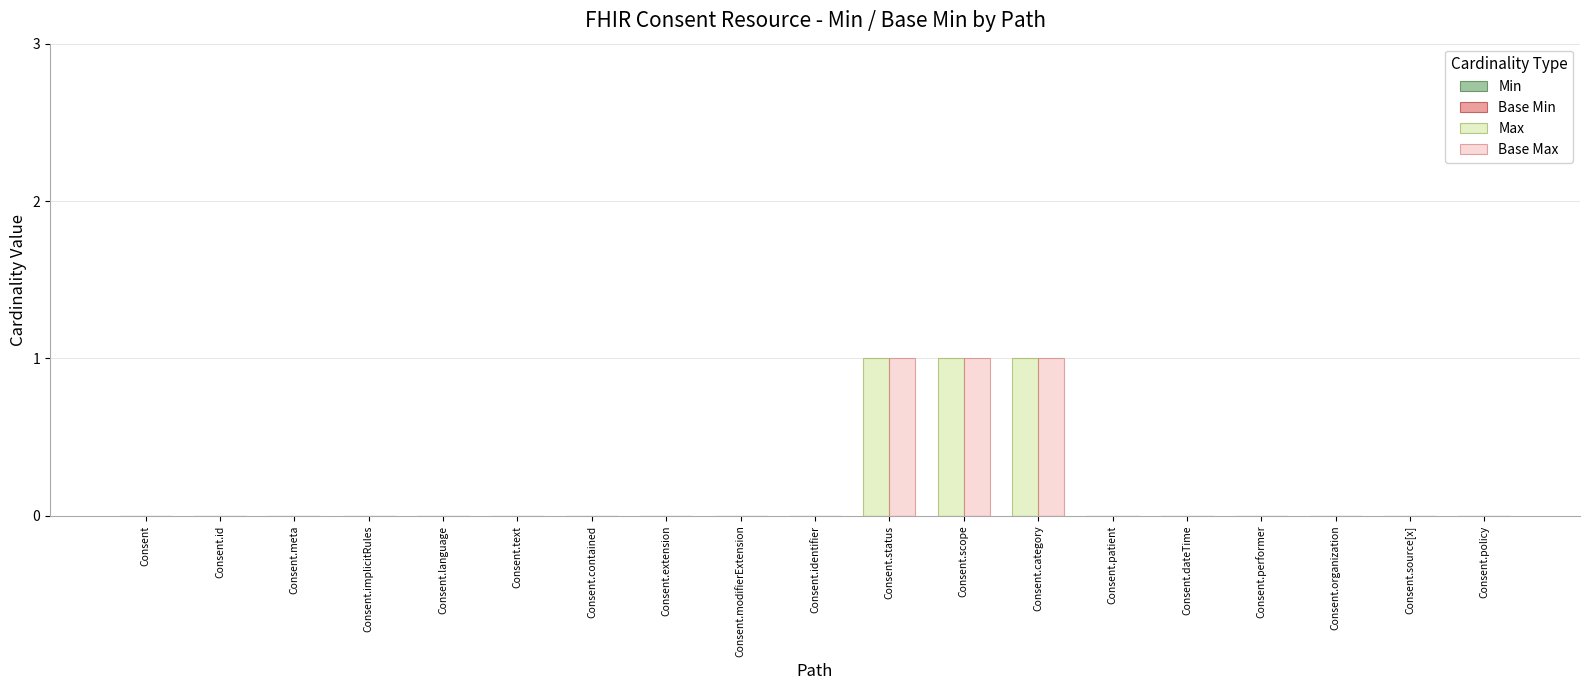

Is it true that Max equals 1 at Consent.status?

True